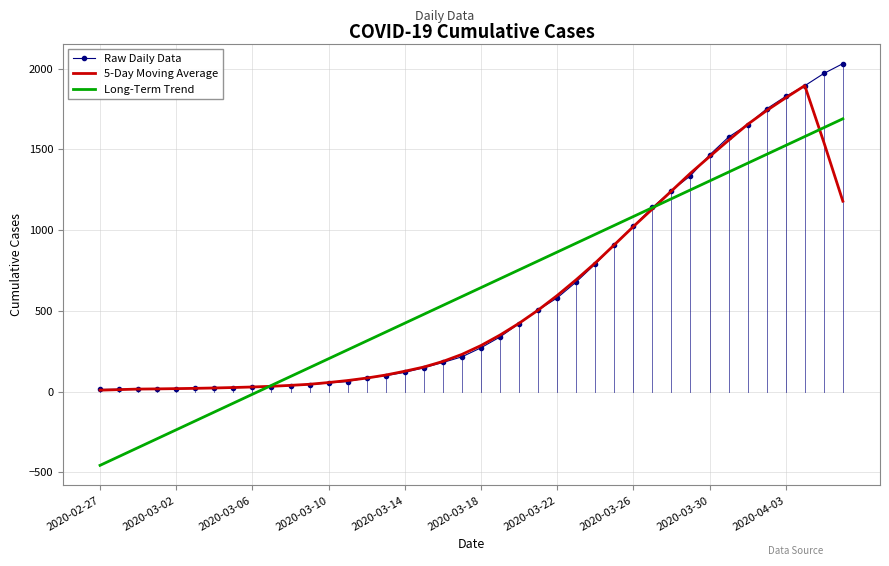

List the series in order of their peak value, highest first.

Raw Daily Data, 5-Day Moving Average, Long-Term Trend